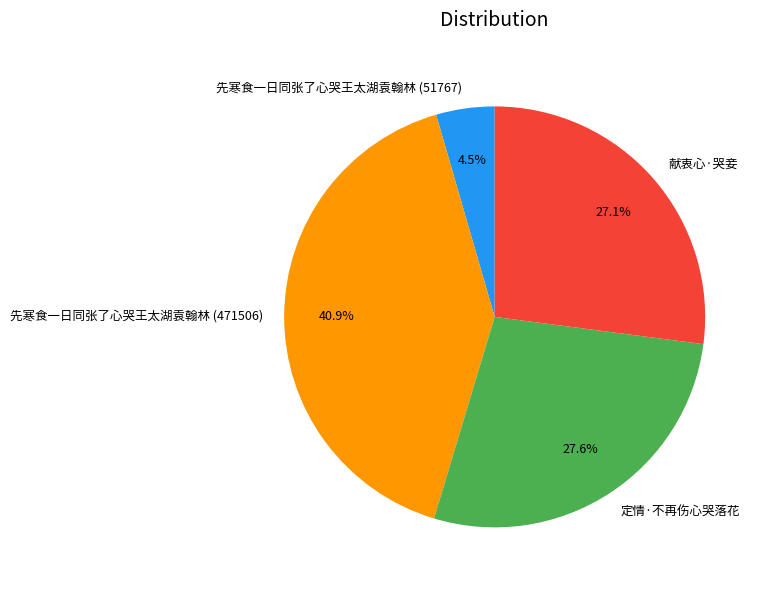

What is the ratio of the value at 先寒食一日同张了心哭王太湖袁翰林 (471506) to the value at 献衷心·哭妾?

1.5